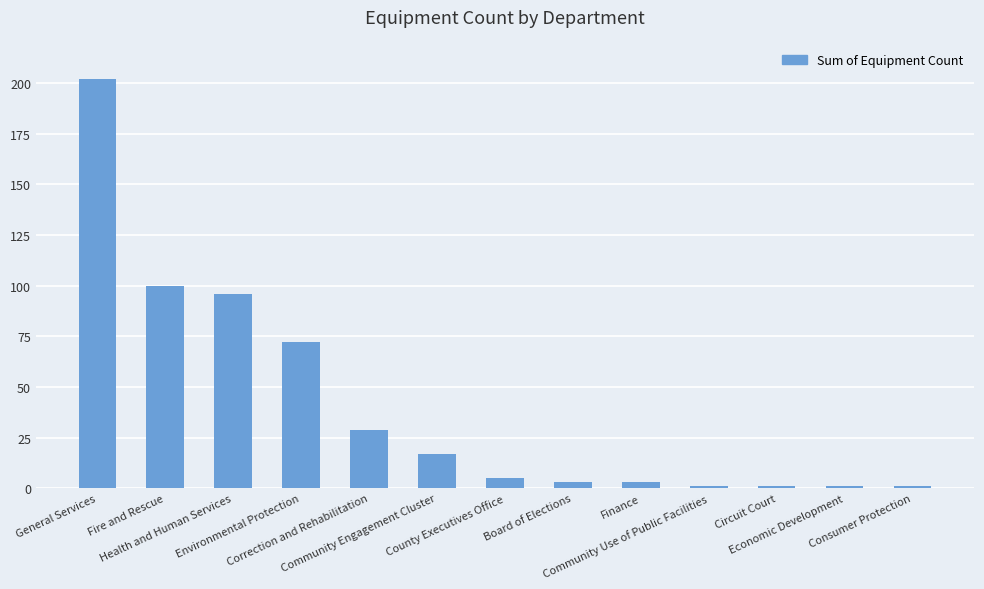

What is the average value?

41